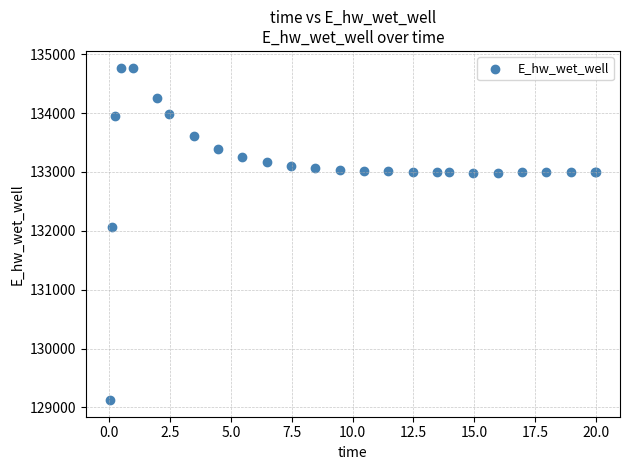

What Y value in the scatter plot is closest to 131949?

132072.2